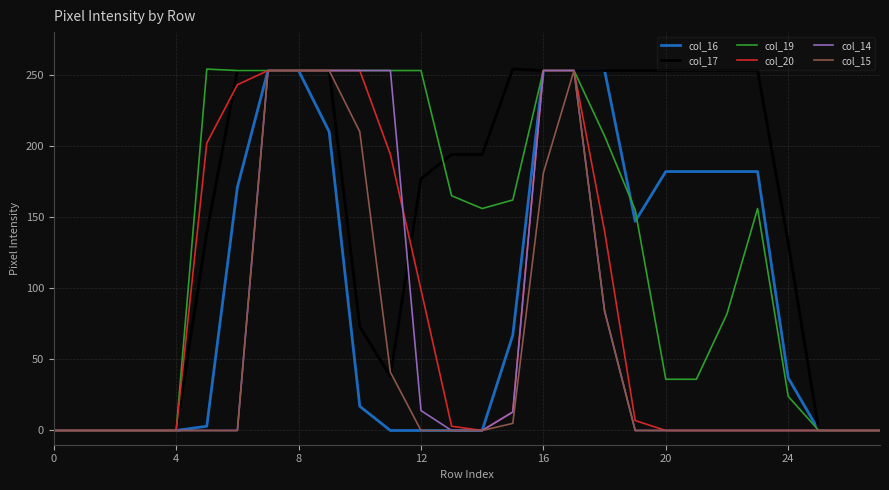

What is the greatest value displayed?

254